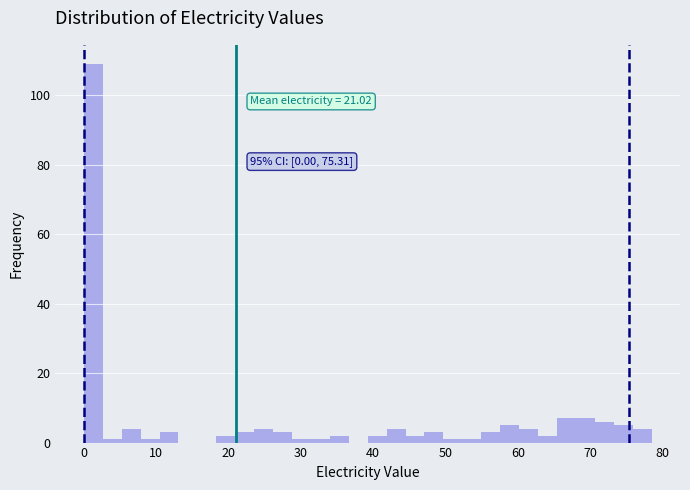

Around what value on the x-axis is the tallest bar? Give the approximate position of its centre, as read against the axis.

1